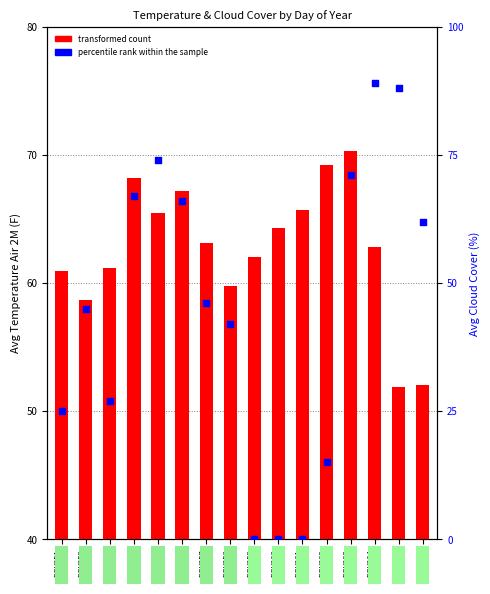

At which category is the sum across all series the highest?

DOY264